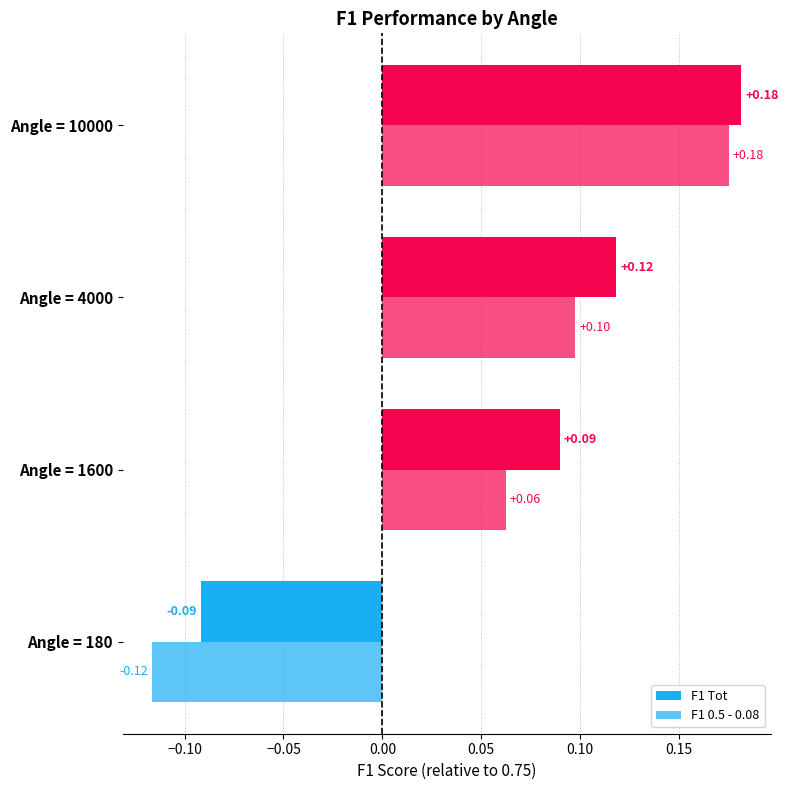

Count the number of data series in this chart.

2